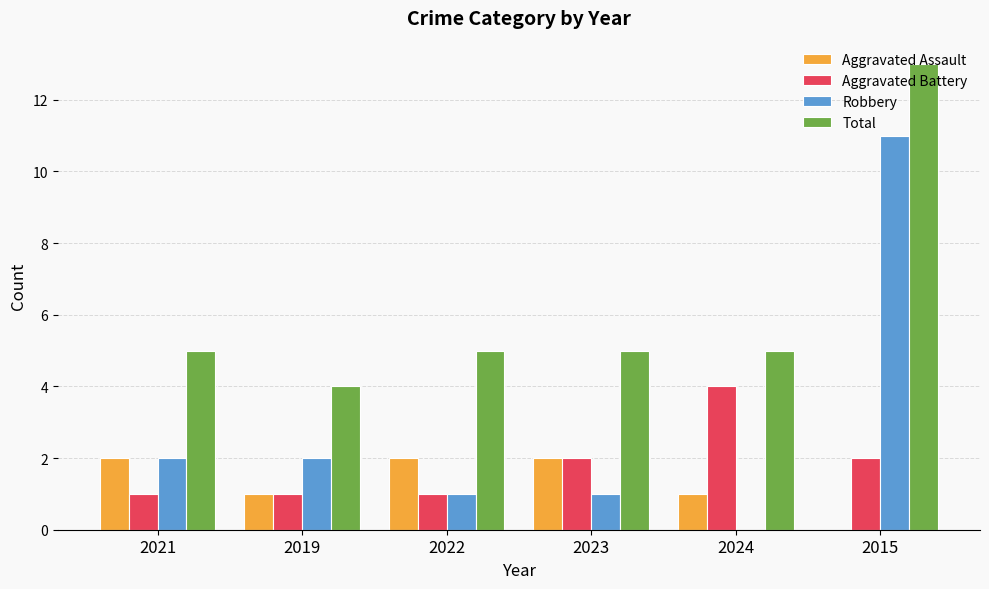

The value of Aggravated Battery at 2021 is 1. True or false?

True